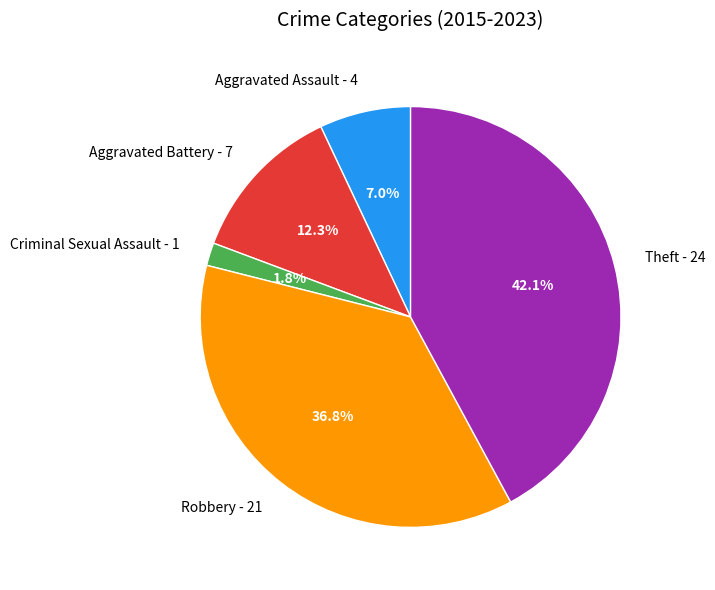

Is the sum of Robbery and Theft greater than half?

Yes